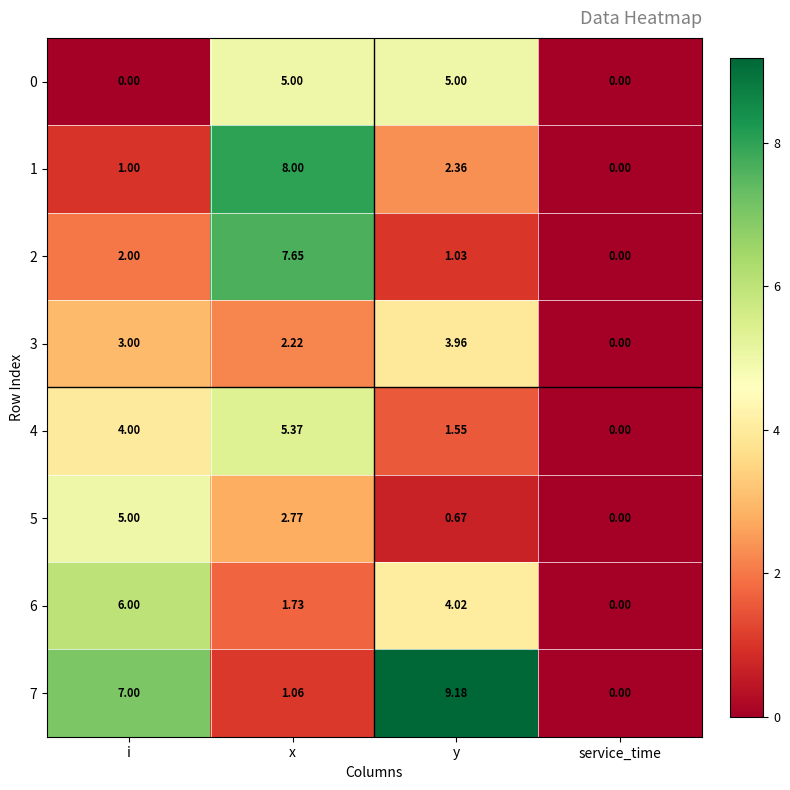

Rank the categories by 7 value from highest to lowest.

y, i, x, service_time